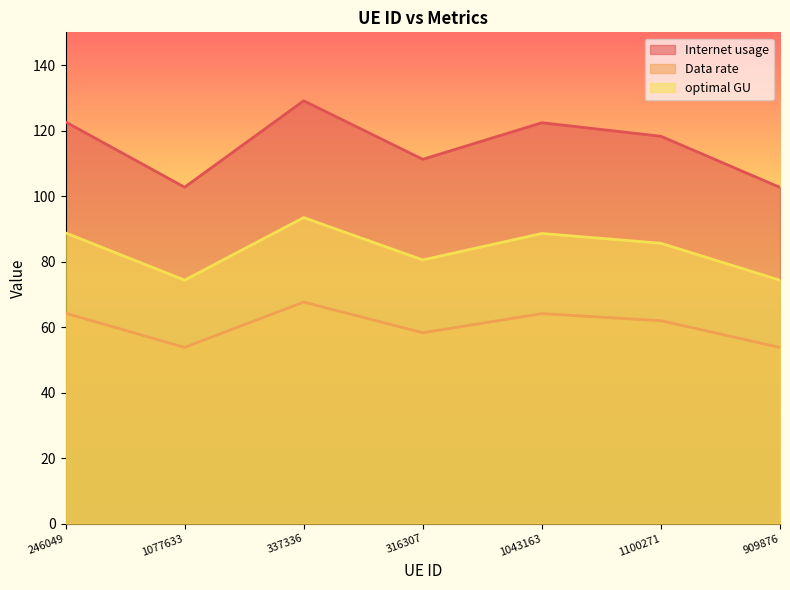

What is the label of the 7th point from the right?

246049